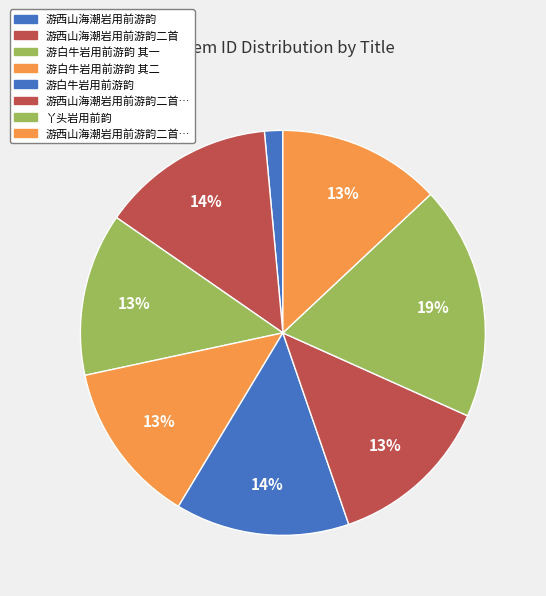

How many slices are in this pie chart?

8